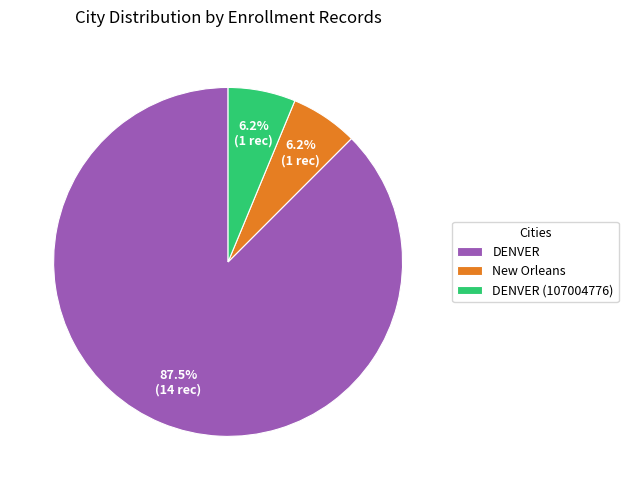

Is there a majority slice in this chart?

Yes